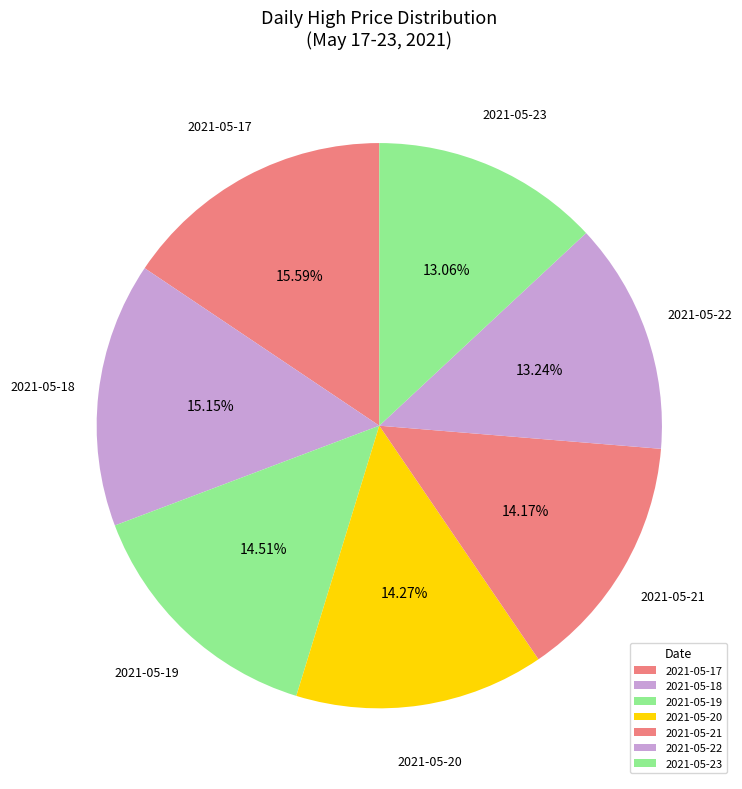

Combined, what portion of the pie is 2021-05-18 and 2021-05-20?

29.4%